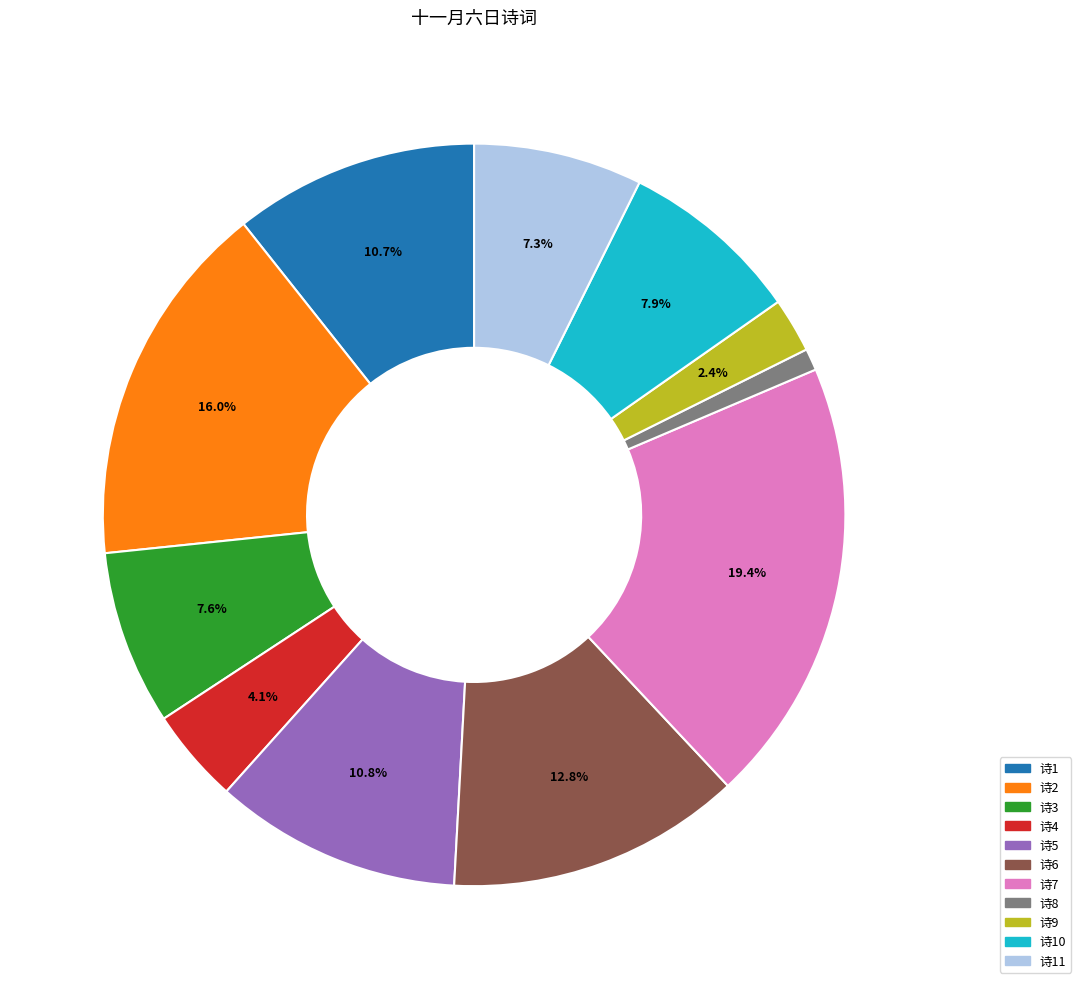

Is there any slice that represents more than half of the pie?

No